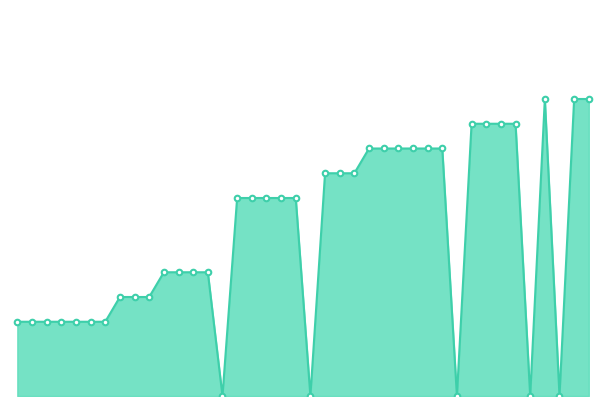

List the labels in order of value, smallest first.

15, 21, 31, 36, 38, 1, 2, 3, 4, 5, 6, 7, 8, 9, 10, 11, 12, 13, 14, 16, 17, 18, 19, 20, 22, 23, 24, 25, 26, 27, 28, 29, 30, 32, 33, 34, 35, 37, 39, 40